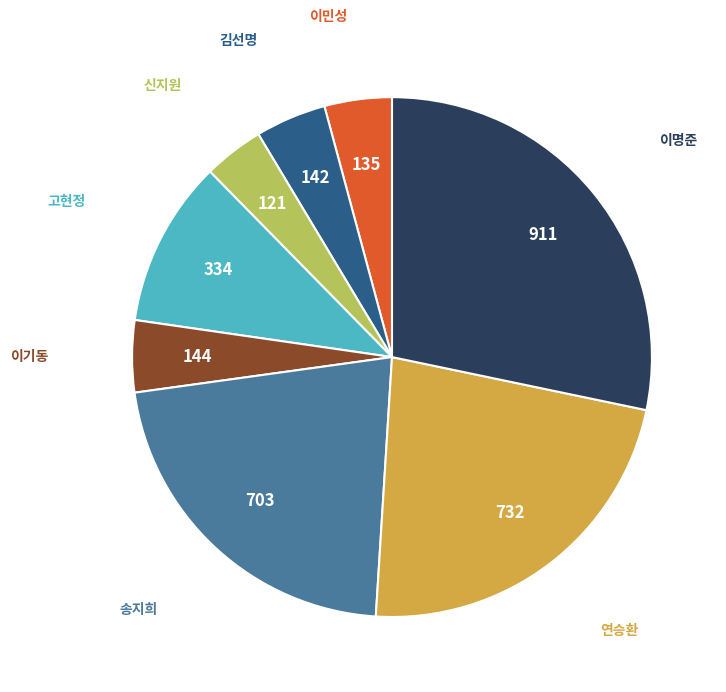

How many slices are in this pie chart?

8